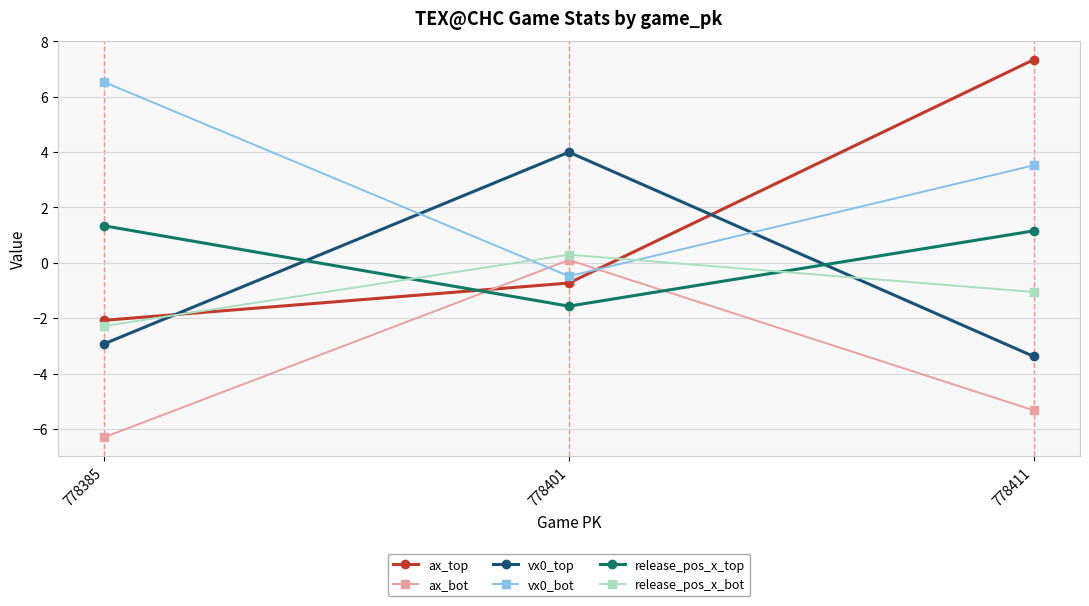

At which label does ax_bot reach its minimum?

778385